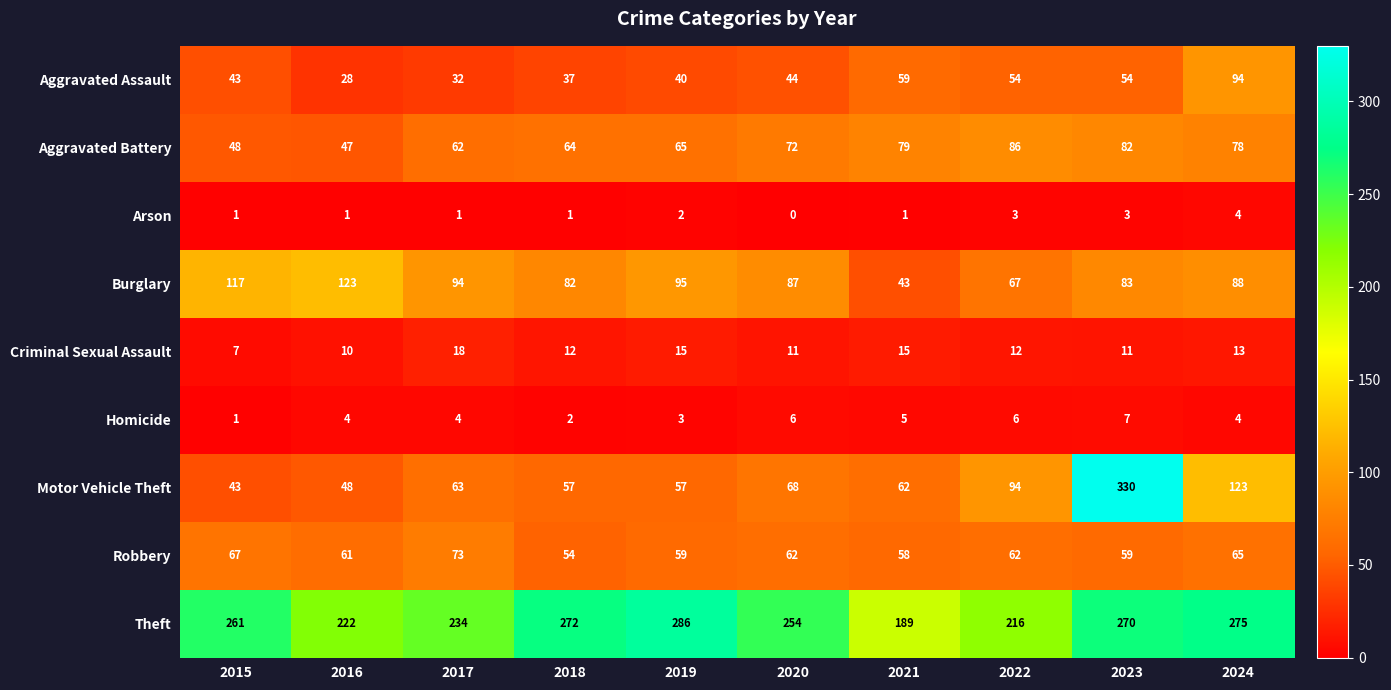

True or false: Aggravated Assault has a value of 58 at 2015.

False